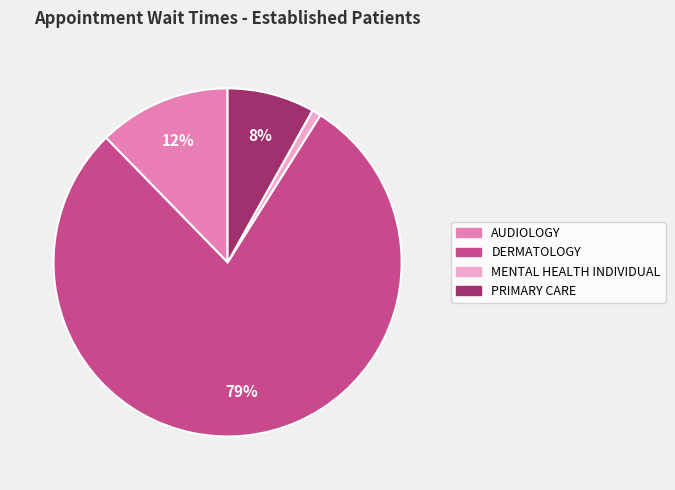

Do MENTAL HEALTH INDIVIDUAL and DERMATOLOGY together represent more than half of the pie?

Yes